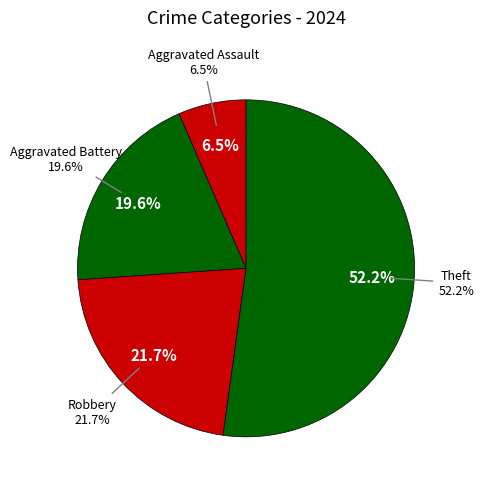

What is the majority slice?

Theft